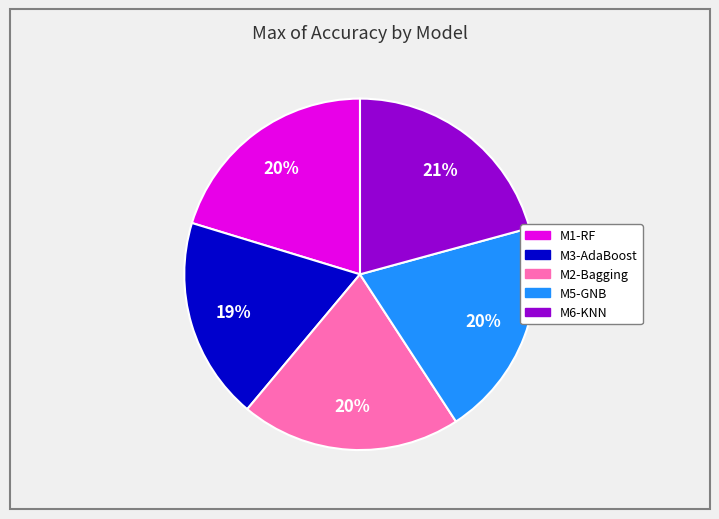

Combined, do M6-KNN and M1-RF account for over 50%?

No